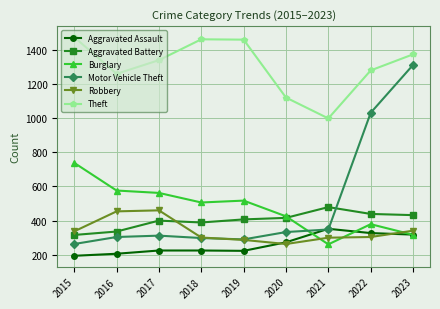

True or false: Theft has a value of 426 at 2022.

False